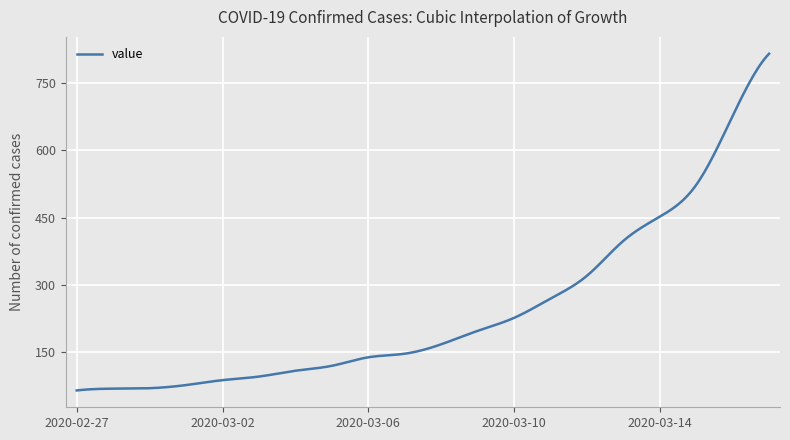

What is the difference between the maximum and minimum values?

752.0